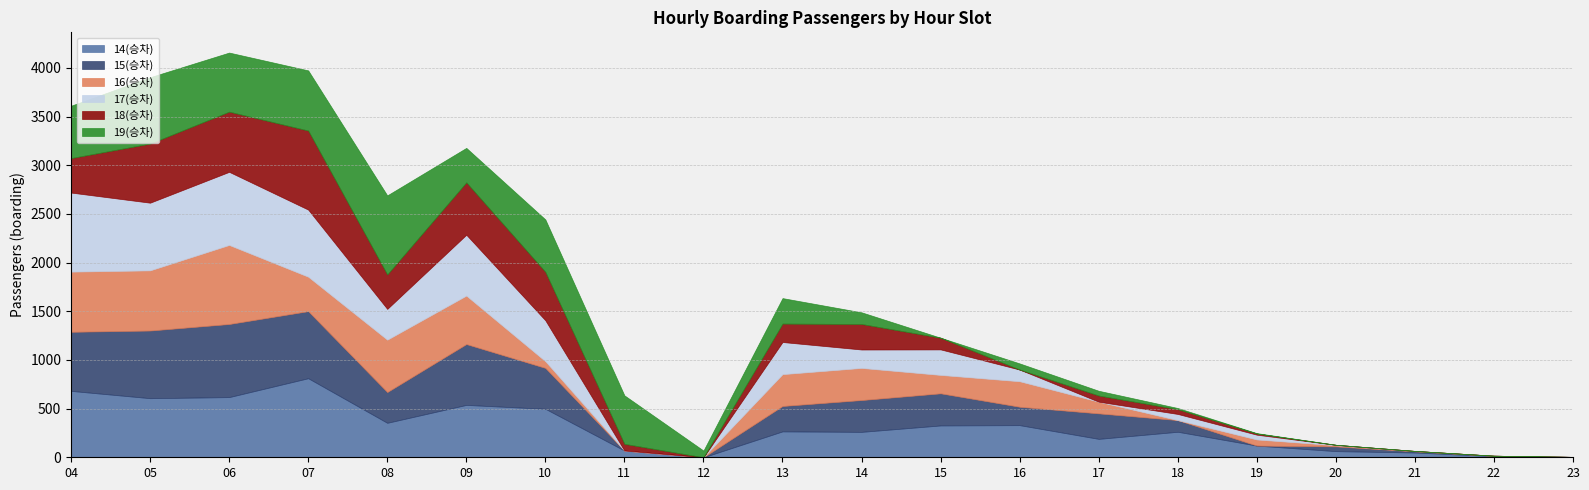

What is the sum of all 15(승차) values?

5657